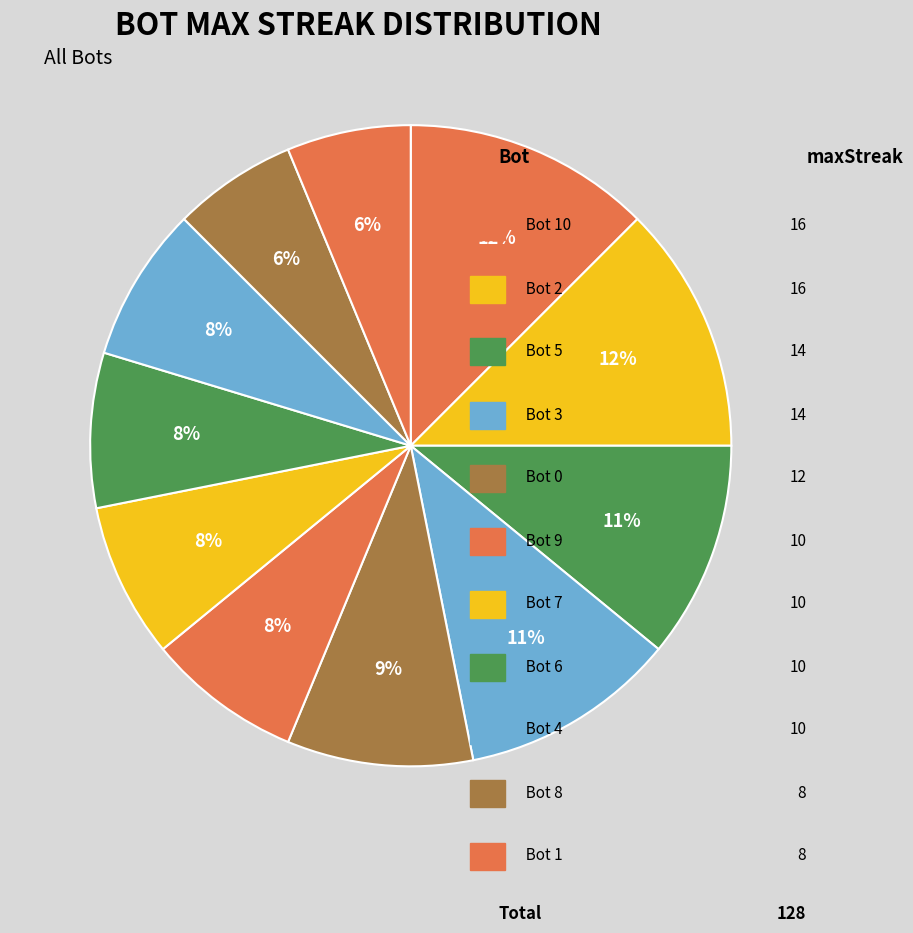

Count the number of slices in the pie.

11